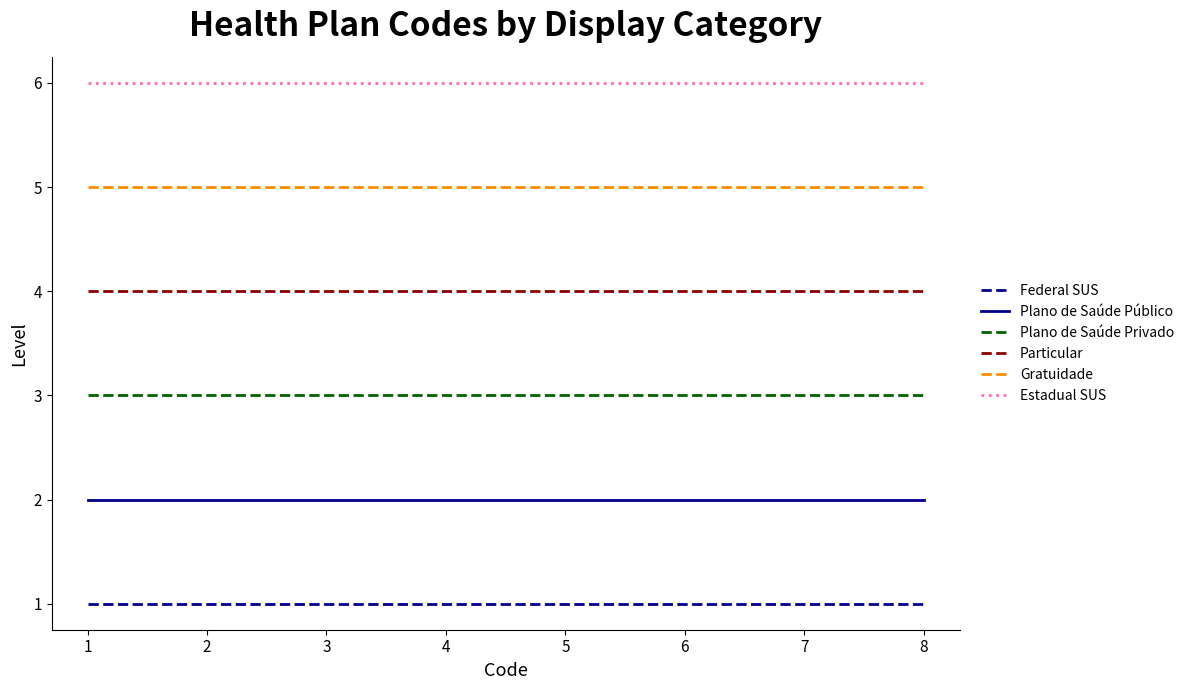

Count the number of data series in this chart.

6